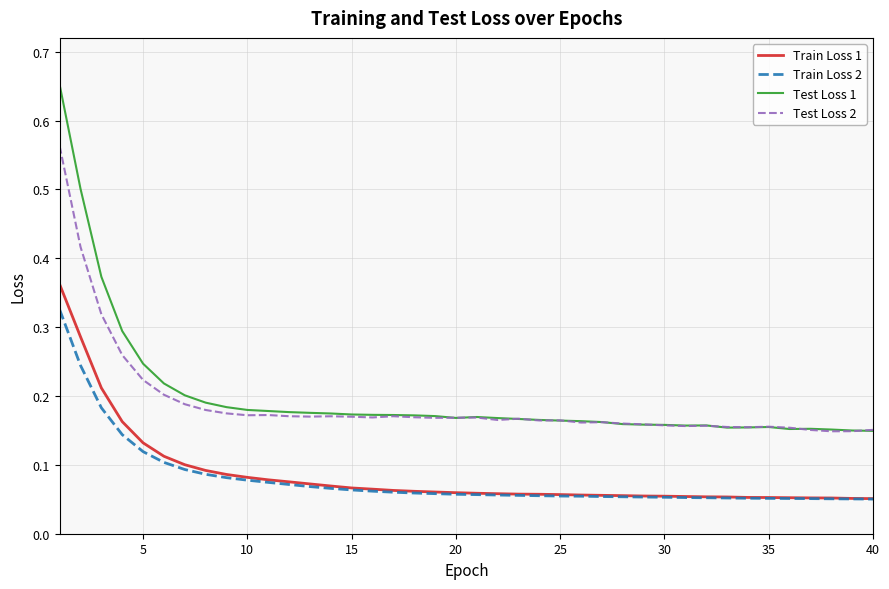

In Test Loss 1, how many points are lower than both neighbors (excluding endpoints)?

4